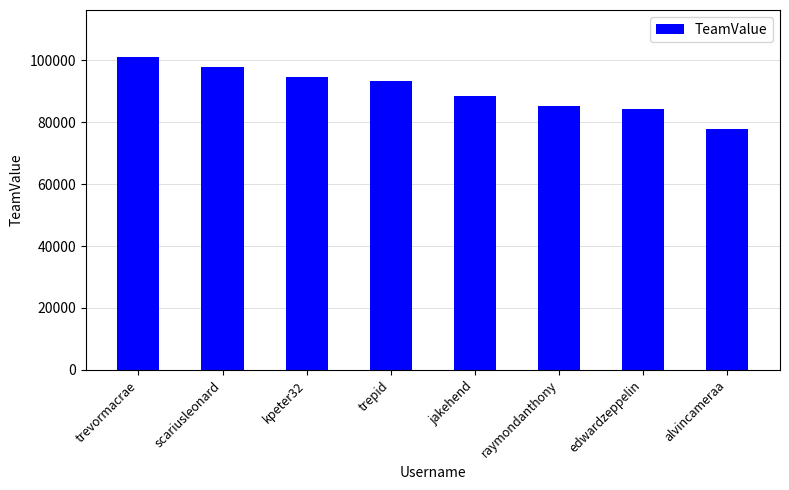

List the labels in order of value, largest first.

trevormacrae, scariusleonard, kpeter32, trepid, jakehend, raymondanthony, edwardzeppelin, alvincameraa